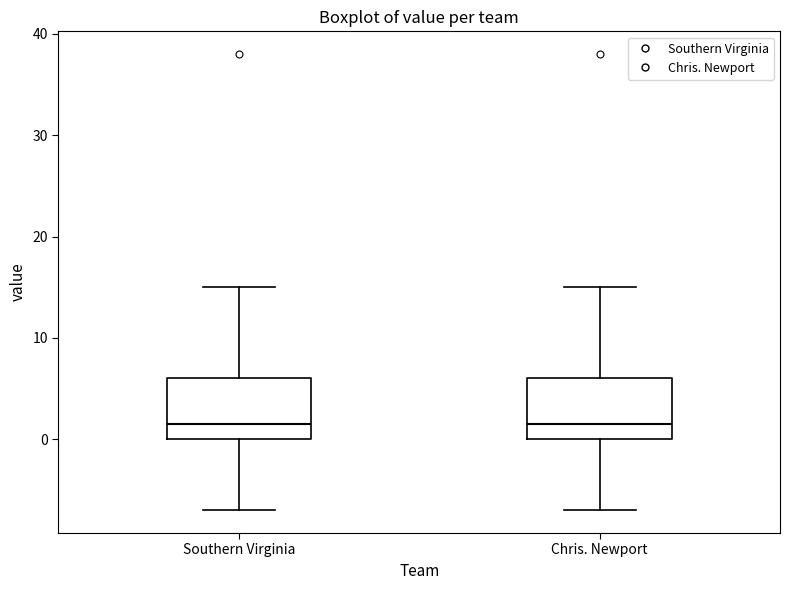

Reading left to right, read every box against the y-axis: the position of its median line, the range the box covers, and the ends of its whiskers. The values are not printed on the chart, so give them approximately, as read against the axis.

Southern Virginia: median 2, box 0 to 6, whiskers -7 to 15
Chris. Newport: median 2, box 0 to 6, whiskers -7 to 15